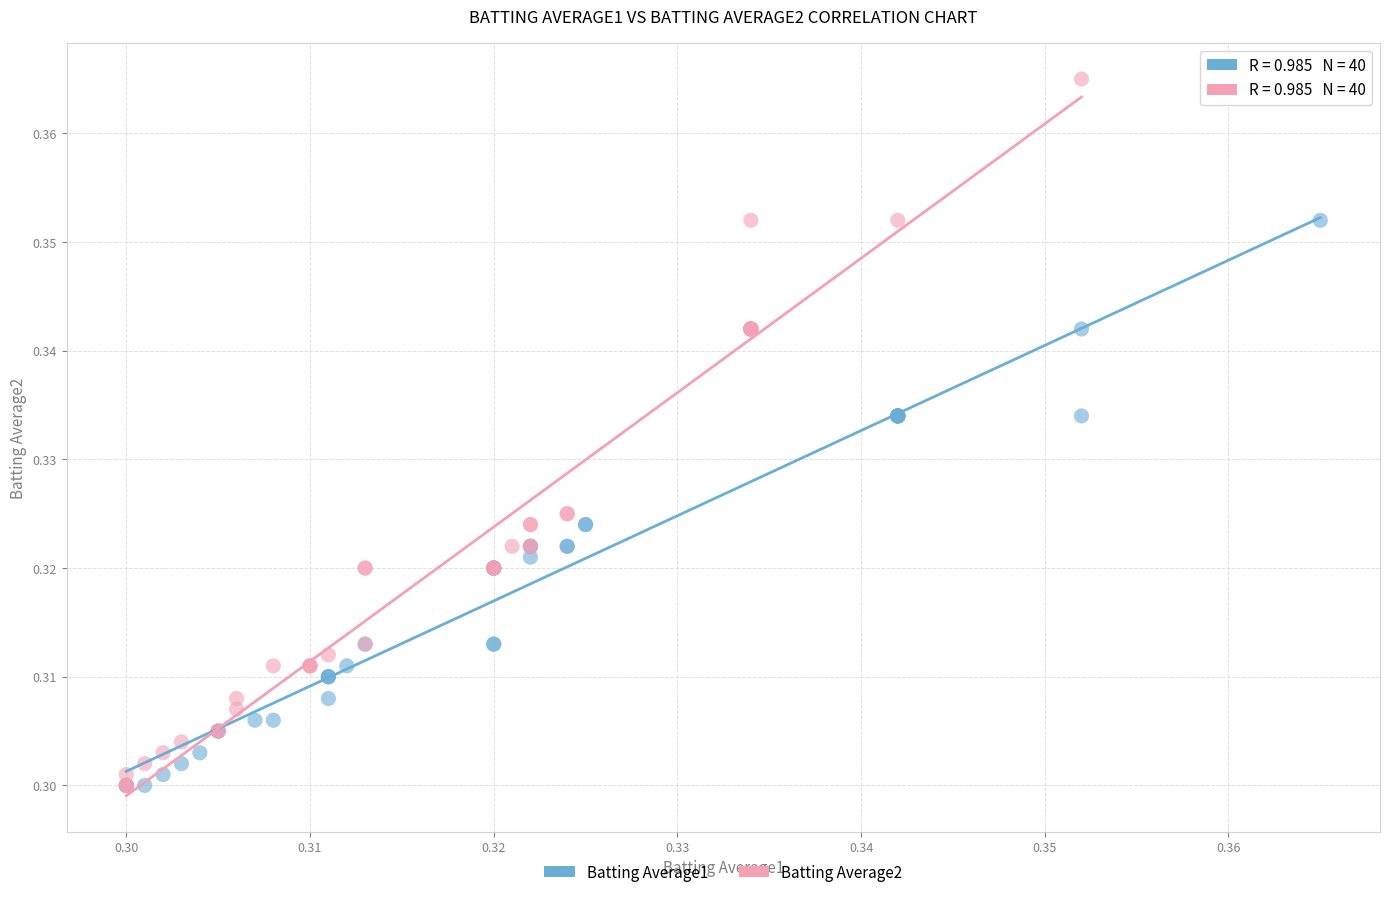

What are all the series names shown in the legend?

Batting Average1, Batting Average2